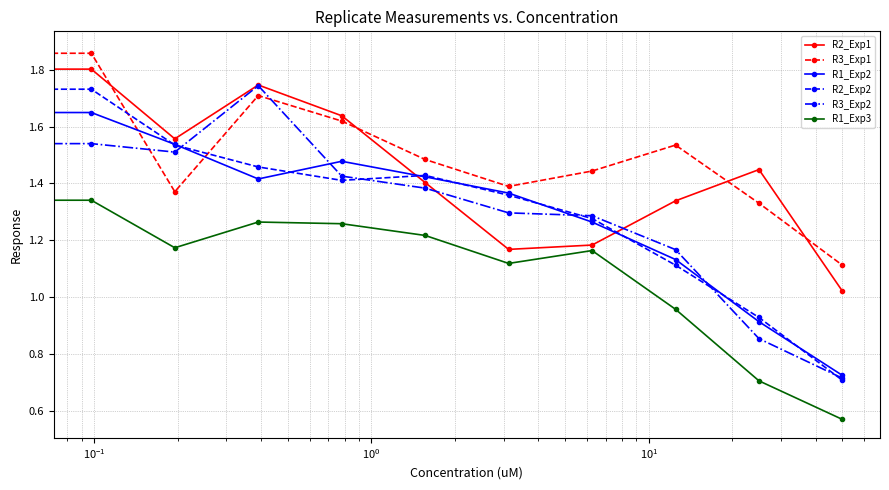

In R1_Exp2, how many points are higher than both neighbors (excluding endpoints)?

1